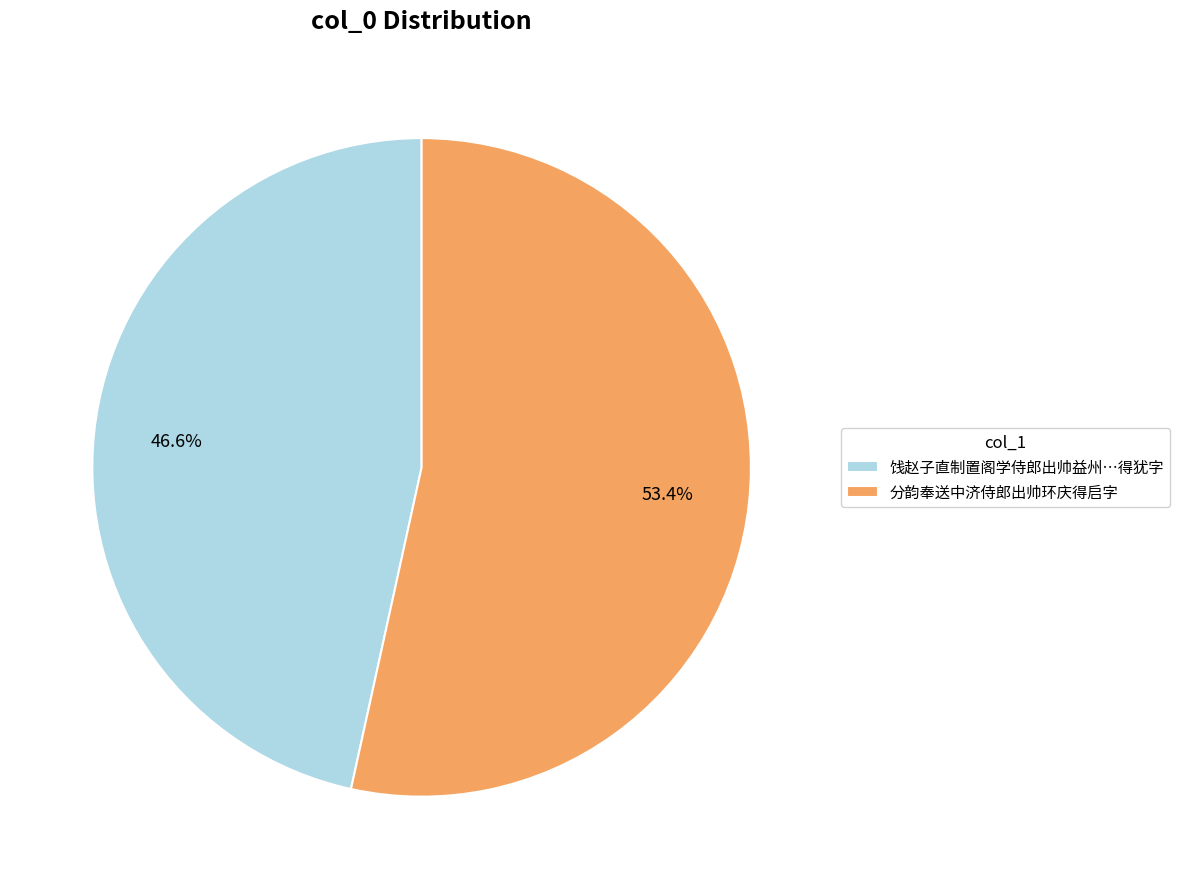

The 分韵奉送中济侍郎出帅环庆得启字 slice represents 41% of the pie. True or false?

False